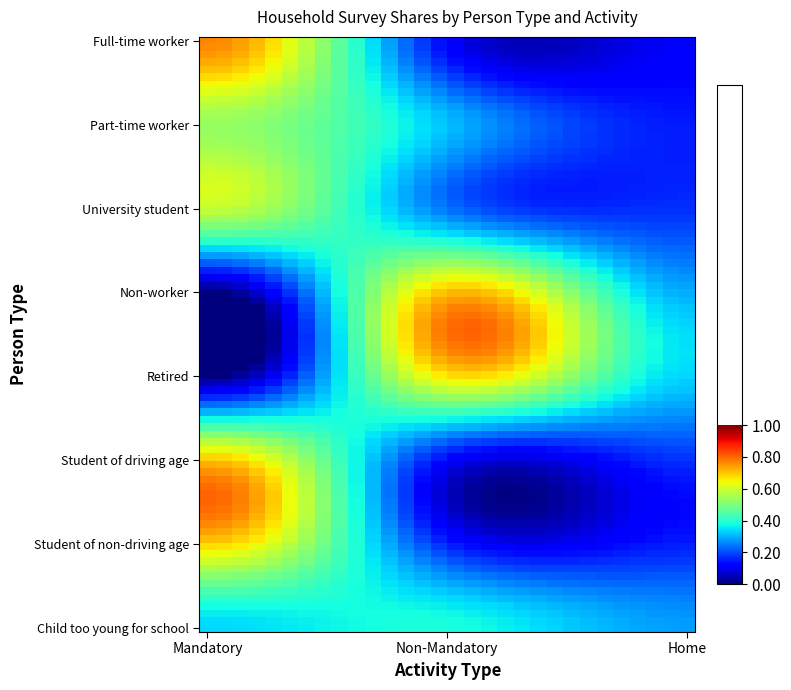

At how many categories does at least one series exceed 0?

3